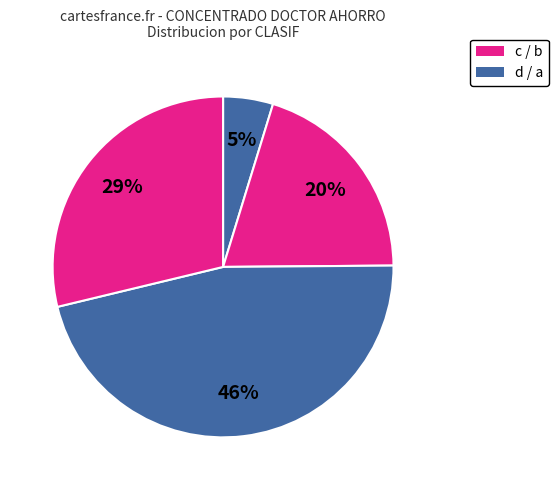

To the nearest percent, what is the average slice percentage?

25%